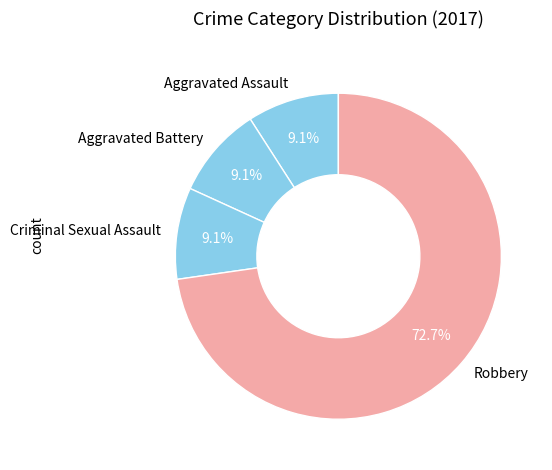

To the nearest percent, what is the average slice percentage?

25%